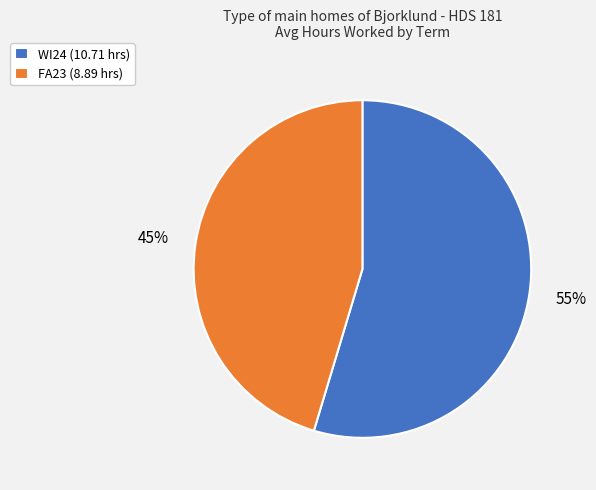

Is the sum of FA23 (8.89 hrs) and WI24 (10.71 hrs) greater than half?

Yes